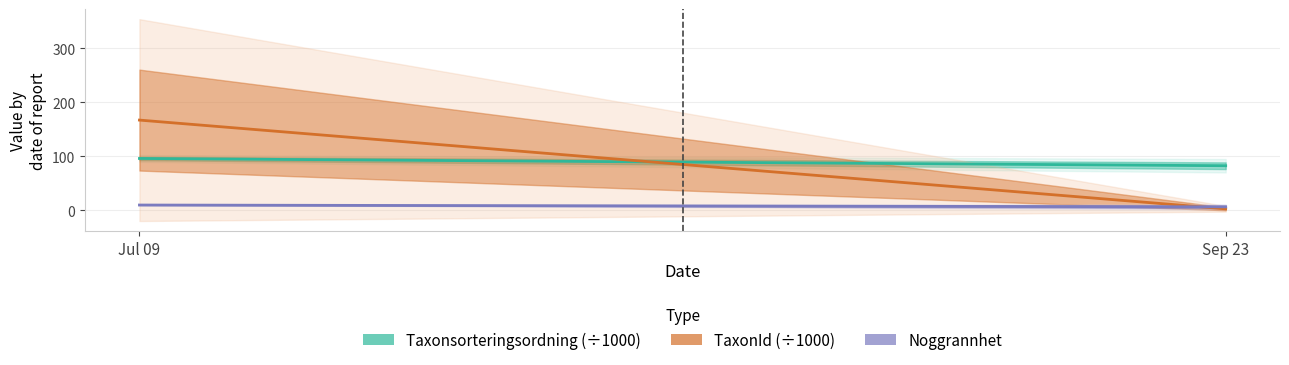

How many lines are shown in the chart?

3